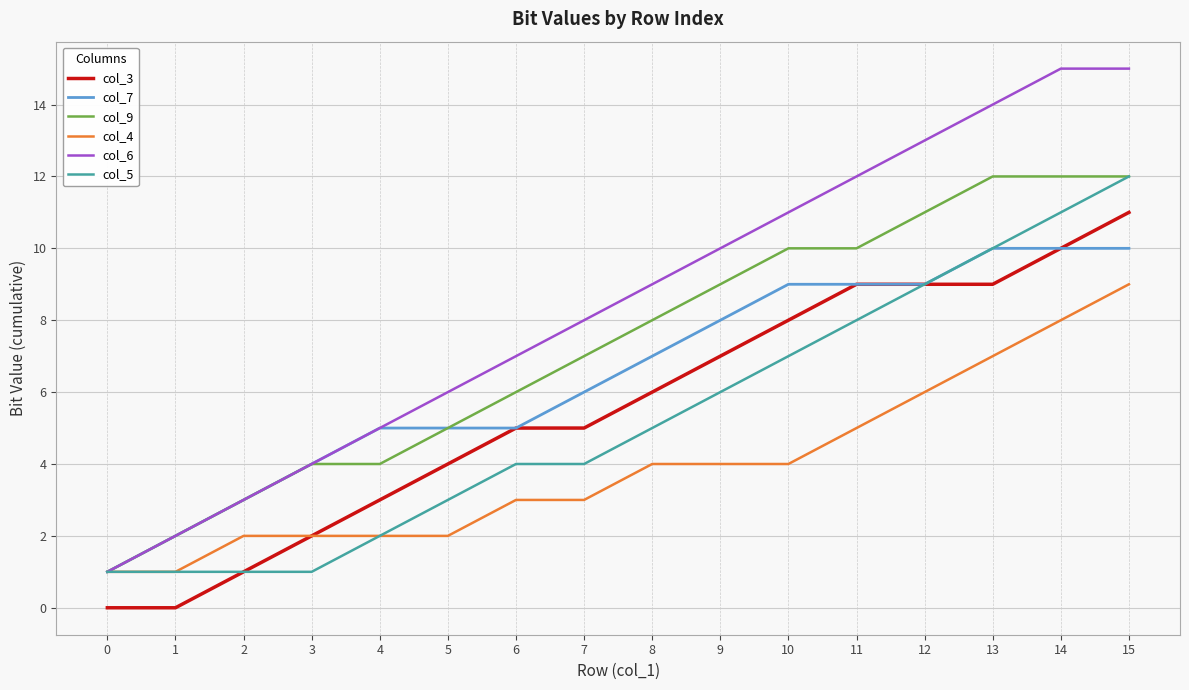

How many series are shown in this chart?

6